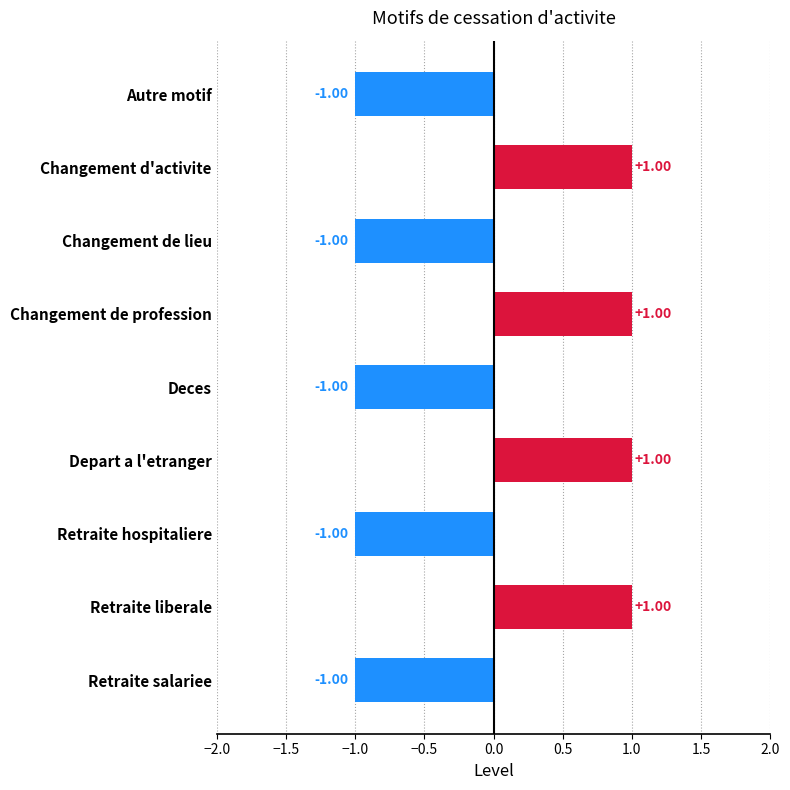

What is the label of the 7th bar from the bottom?

Changement de lieu